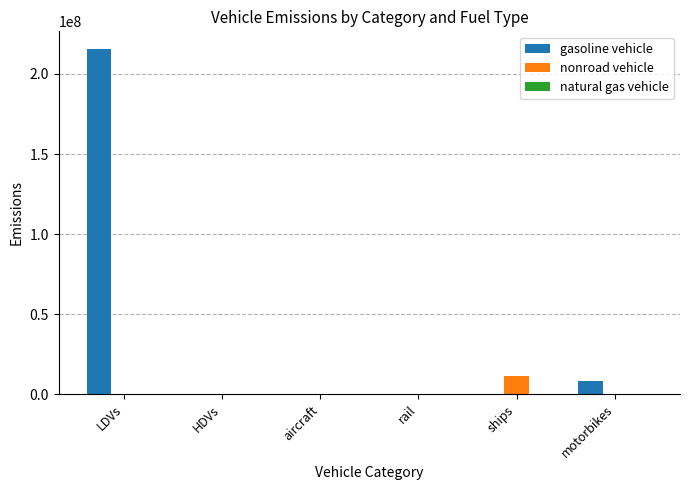

Where does the nonroad vehicle series first go above 1236?

aircraft